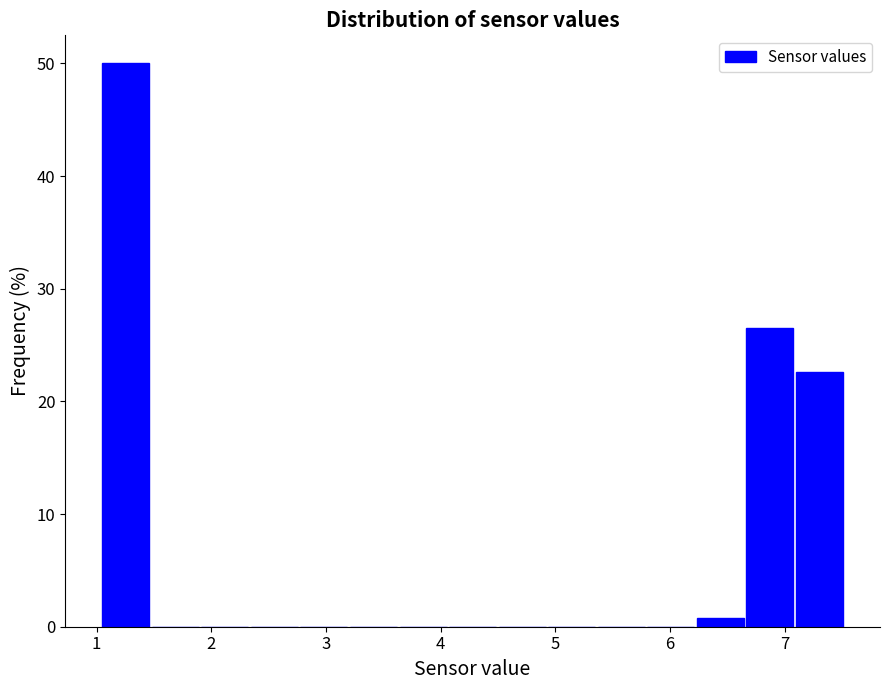

Reading left to right, list every bar in this chart as the range it spans on the x-axis followed by its height. Neither the bar edges nor the heights are printed on the chart, so give them approximately, as read against the axes.

1.0 to 1.5: 50
1.5 to 1.9: 0
1.9 to 2.3: 0
2.3 to 2.8: 0
2.8 to 3.2: 0
3.2 to 3.6: 0
3.6 to 4.1: 0
4.1 to 4.5: 0
4.5 to 4.9: 0
4.9 to 5.4: 0
5.4 to 5.8: 0
5.8 to 6.2: 0
6.2 to 6.7: under 1
6.7 to 7.1: 27
7.1 to 7.5: 23